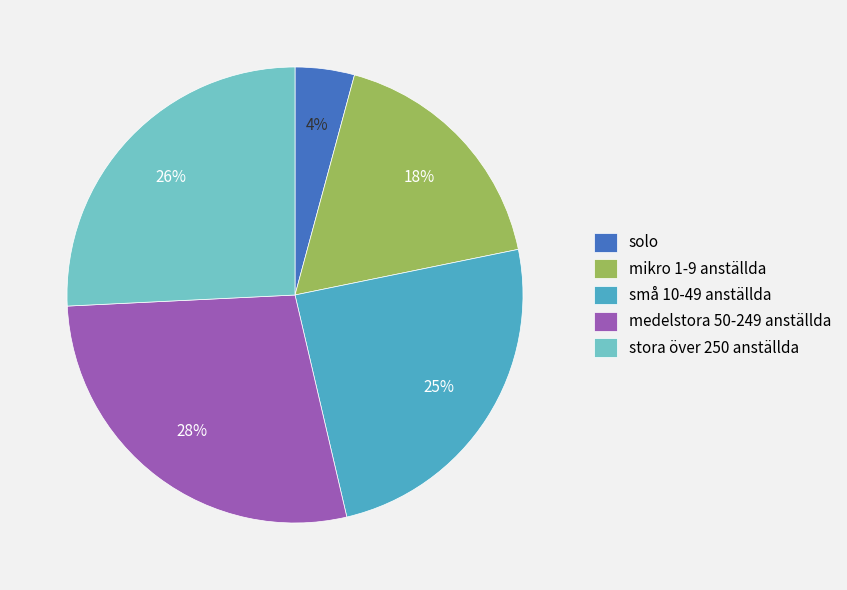

What is the ratio of the value at stora över 250 anställda to the value at medelstora 50-249 anställda?

0.9